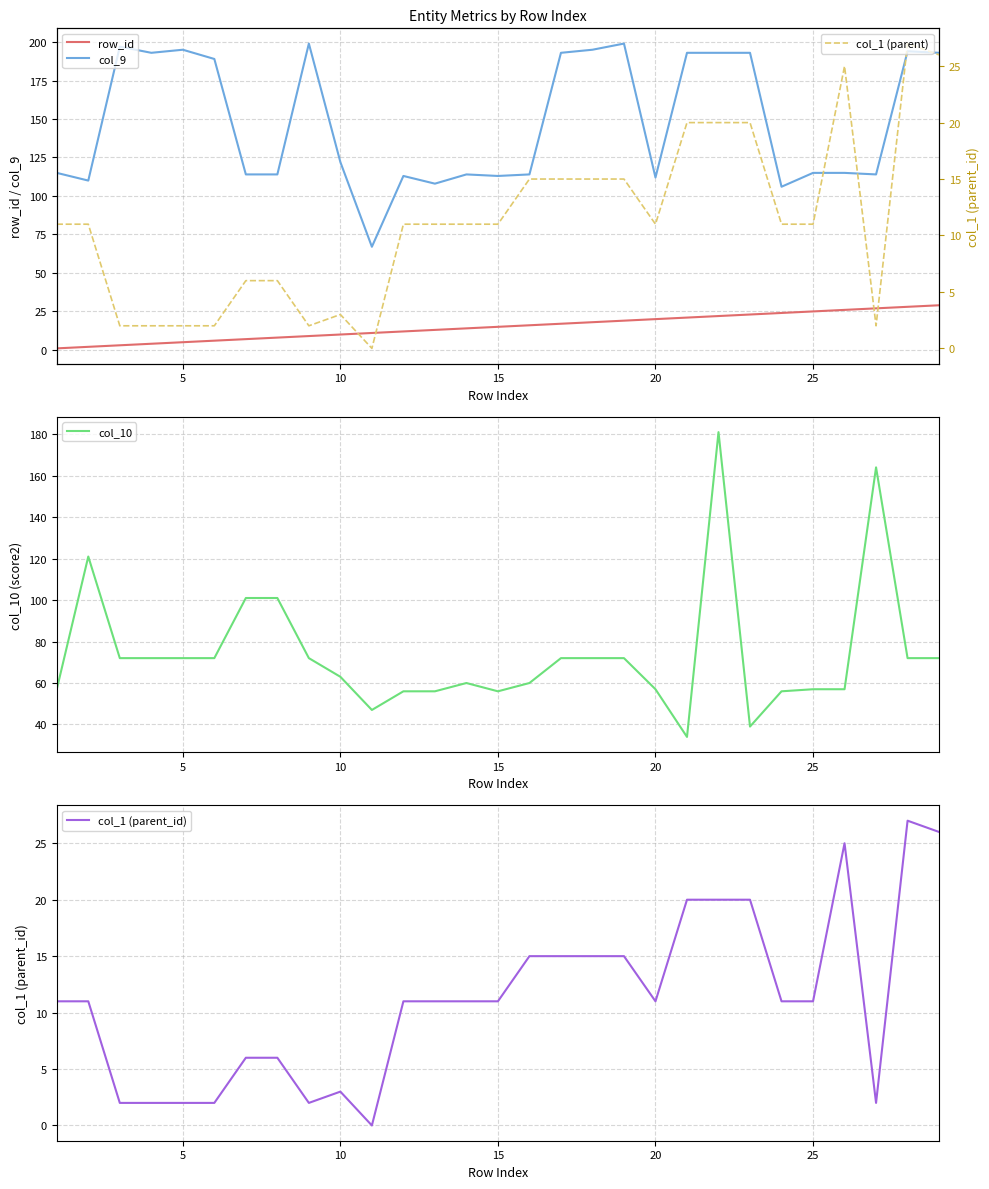

What are all the series names shown in the legend?

row_id, col_9, col_10, col_1 (parent_id), col_1 (parent)